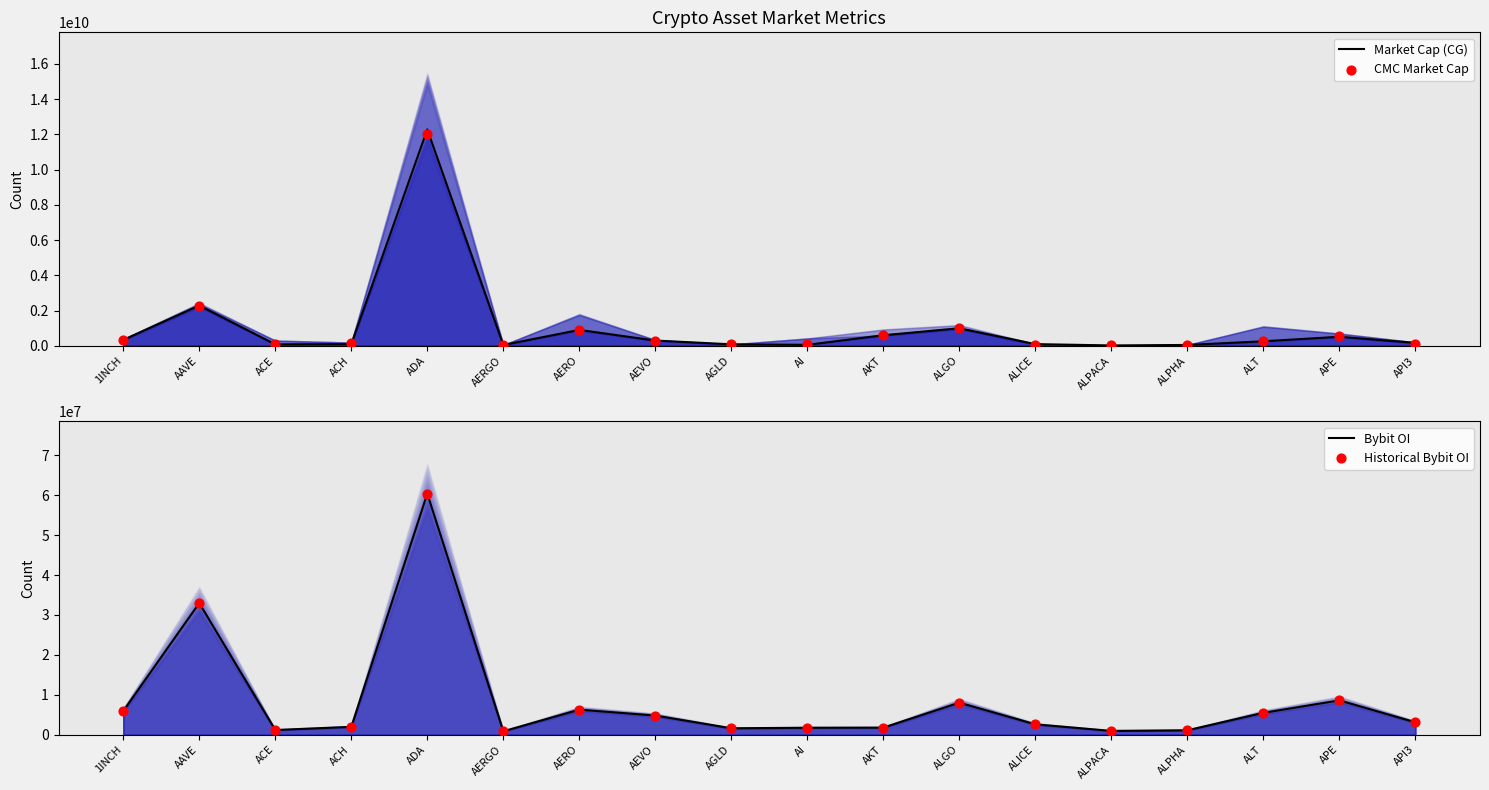

Is the value of Historical Bybit OI at AERGO greater than the value of CMC Market Cap at AEVO?

No